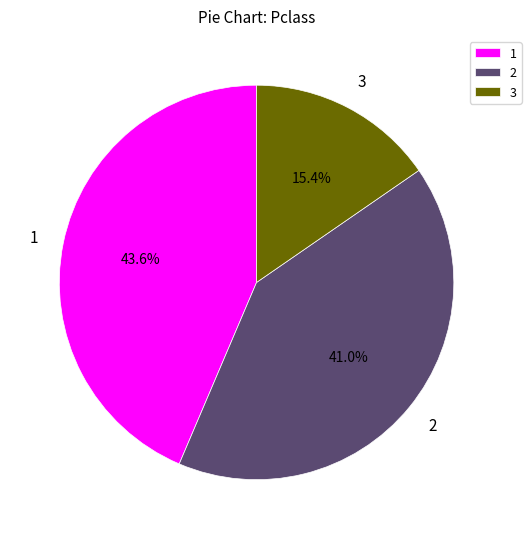

How many segments does this pie chart have?

3